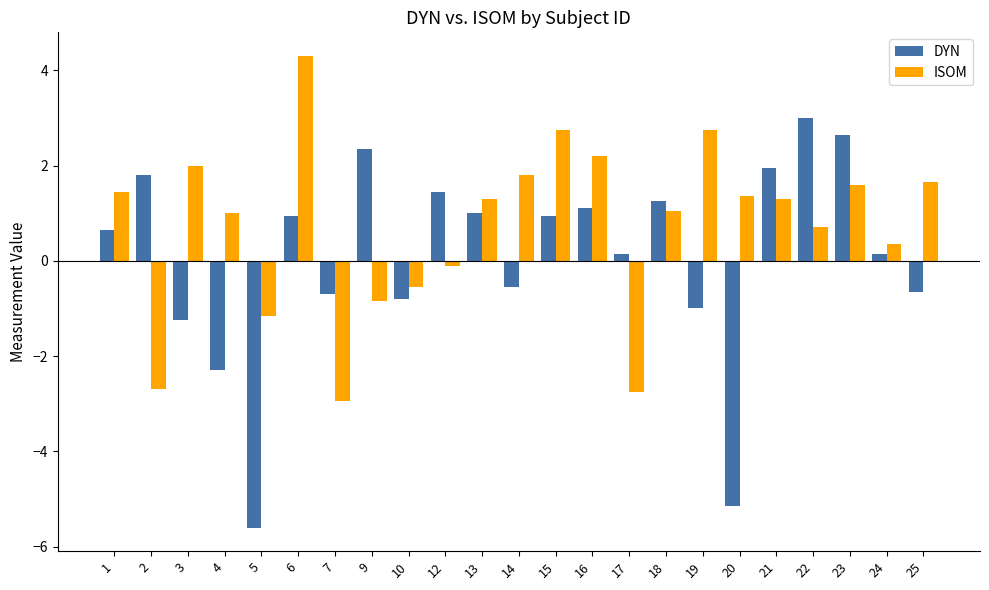

How many series are shown in this chart?

2